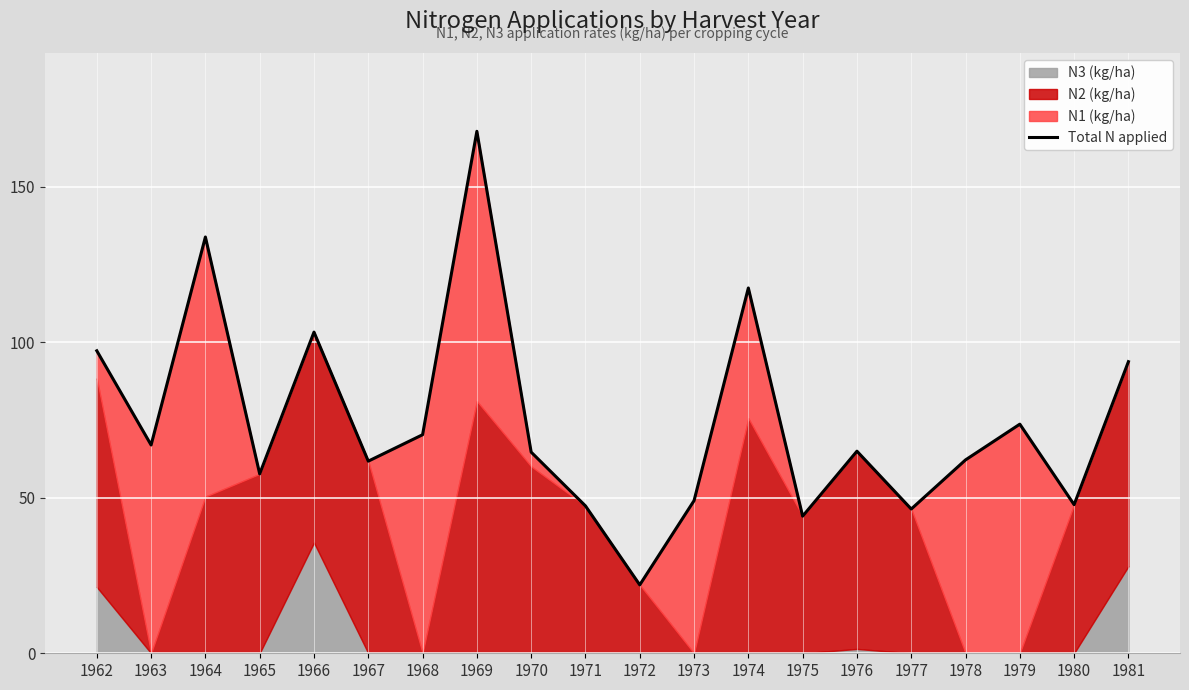

What is the average value?

74.6